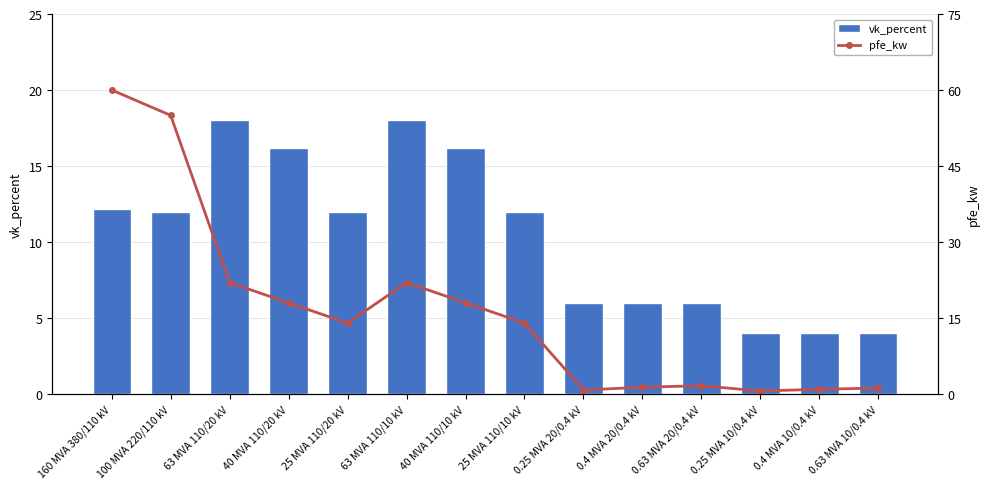

What is the minimum value shown in the chart?

0.6